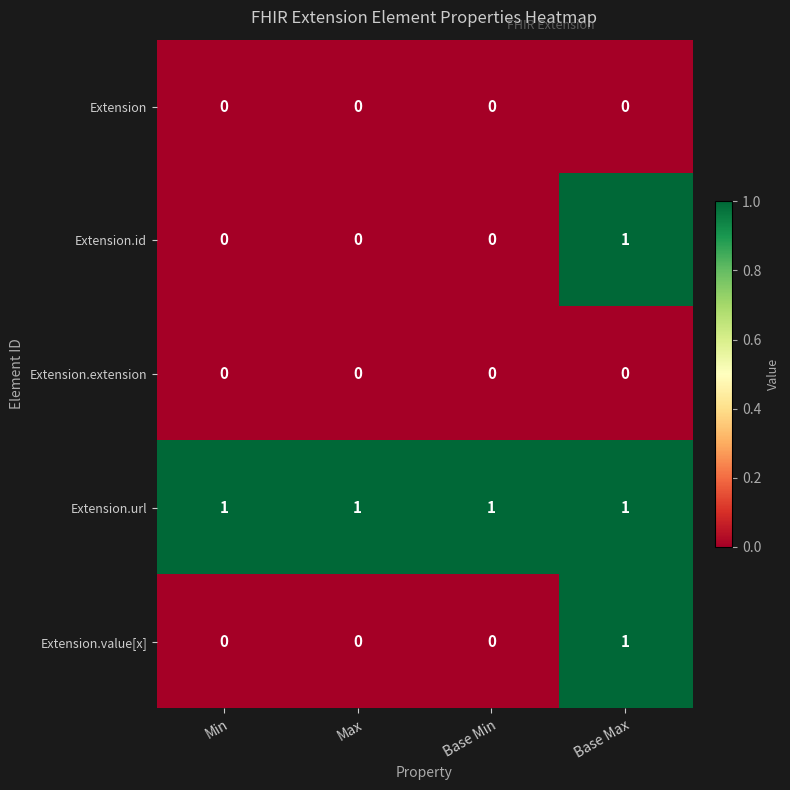

Reading left to right, extract all data points from this chart.

Extension: Min=0	Max=0	Base Min=0	Base Max=0
Extension.id: Min=0	Max=0	Base Min=0	Base Max=1
Extension.extension: Min=0	Max=0	Base Min=0	Base Max=0
Extension.url: Min=1	Max=1	Base Min=1	Base Max=1
Extension.value[x]: Min=0	Max=0	Base Min=0	Base Max=1